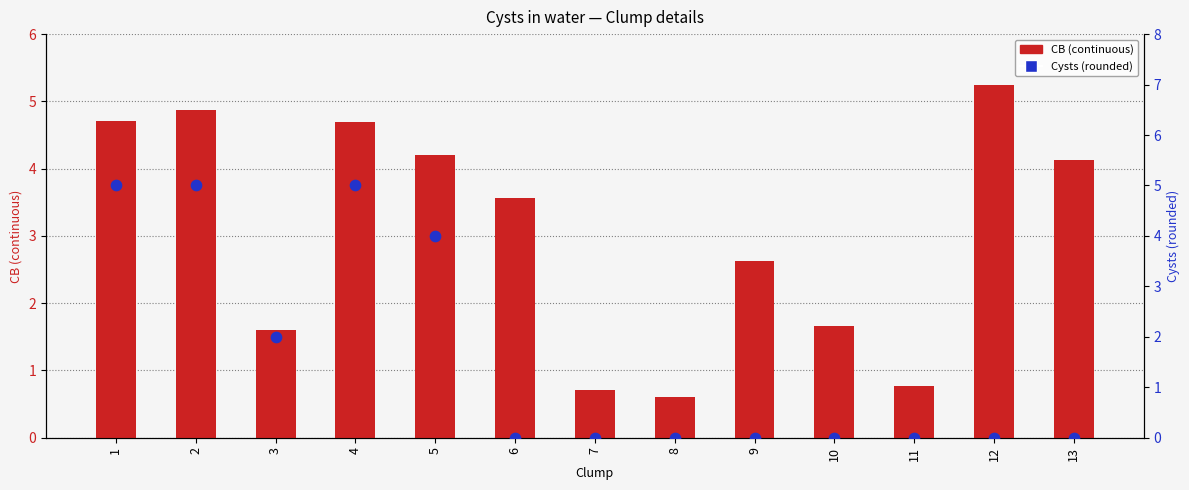

Which series reaches the minimum Y coordinate?

Cysts (rounded)